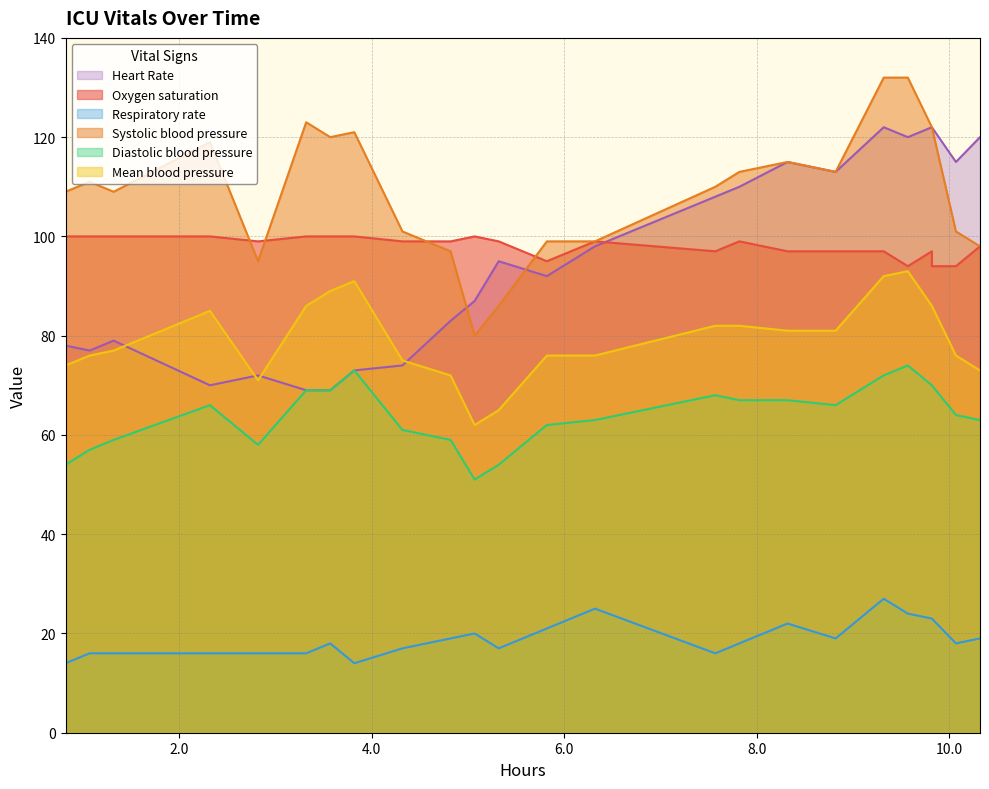

True or false: Heart Rate and Diastolic blood pressure cross at least once.

False